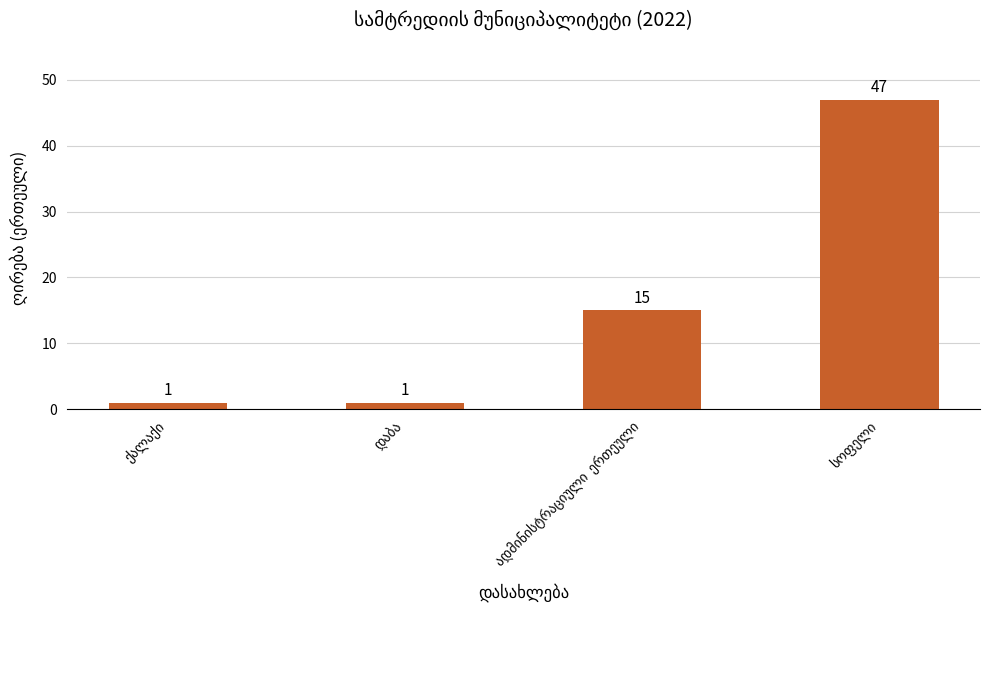

Reading right to left, what are all the values shown in this chart?

47	15	1	1